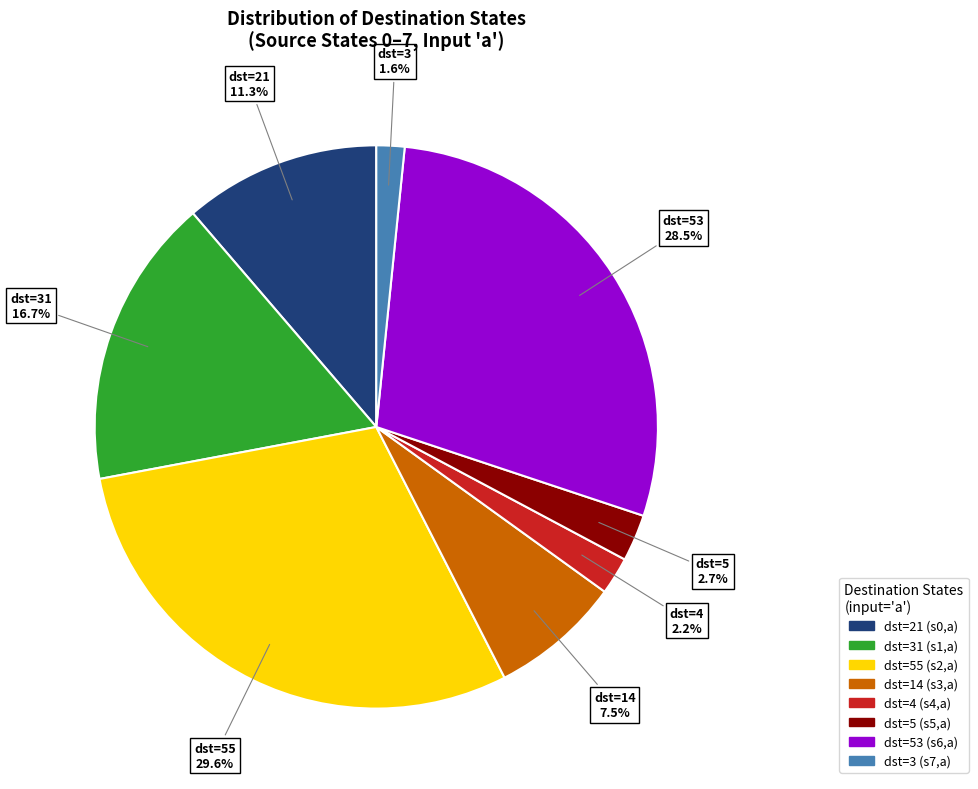

Is there a majority slice in this chart?

No